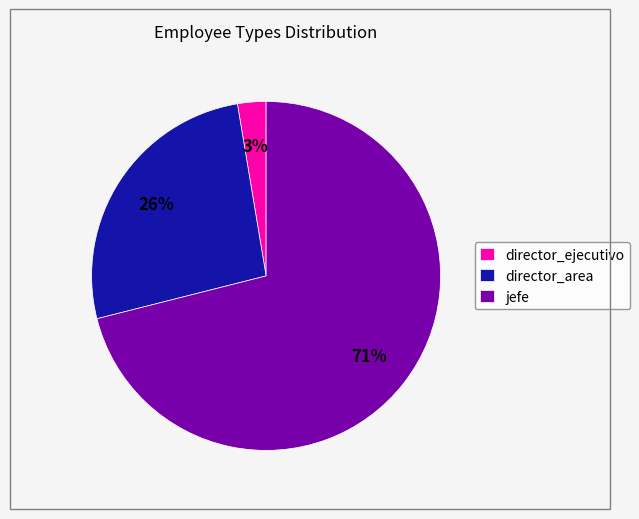

Which slice represents more than half of the pie?

jefe